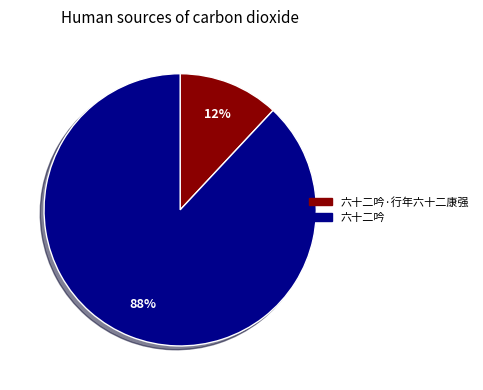

Count the number of slices in the pie.

2